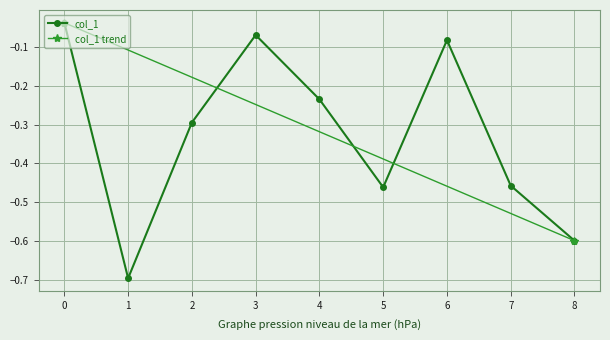

Which has a higher value, 2 or 4?

4